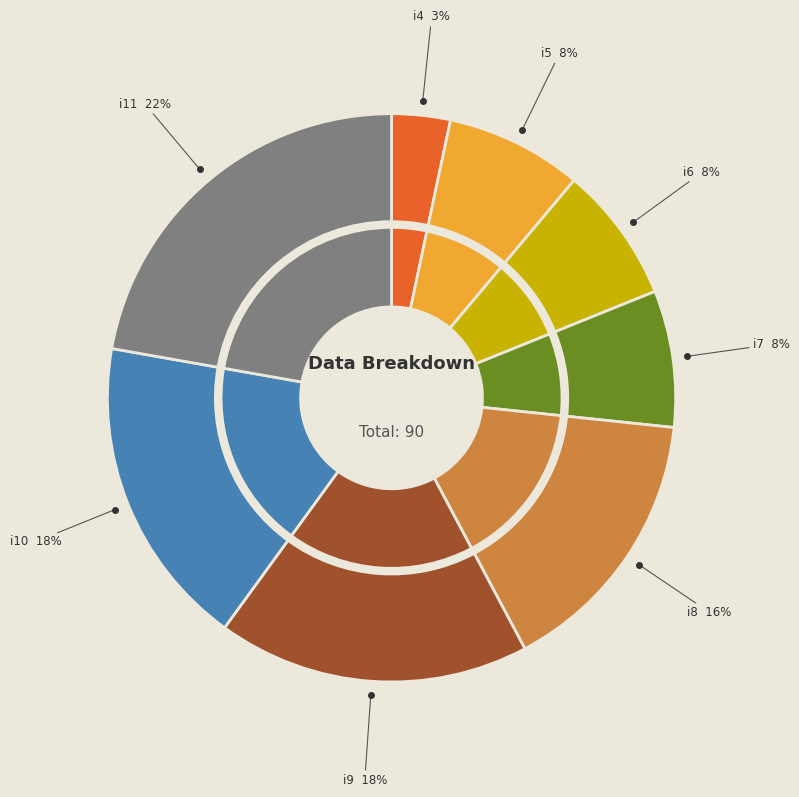

What is the change in value from i7 to i10?

+9